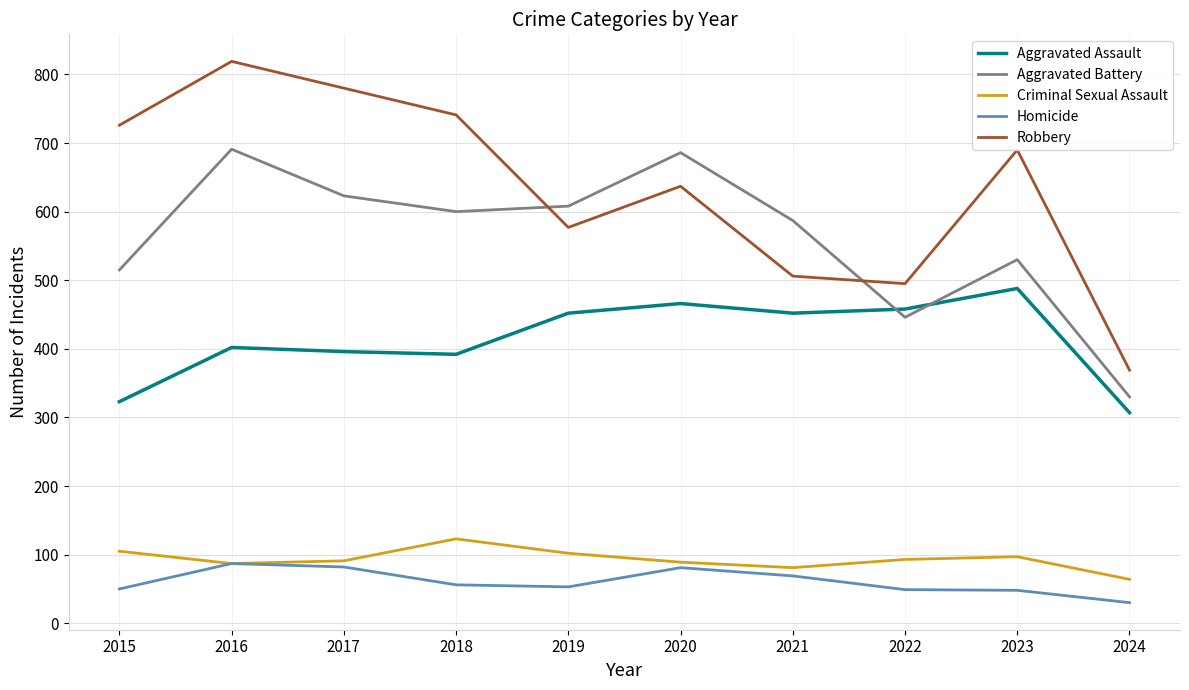

How many interior local valleys does the Aggravated Battery series have?

2